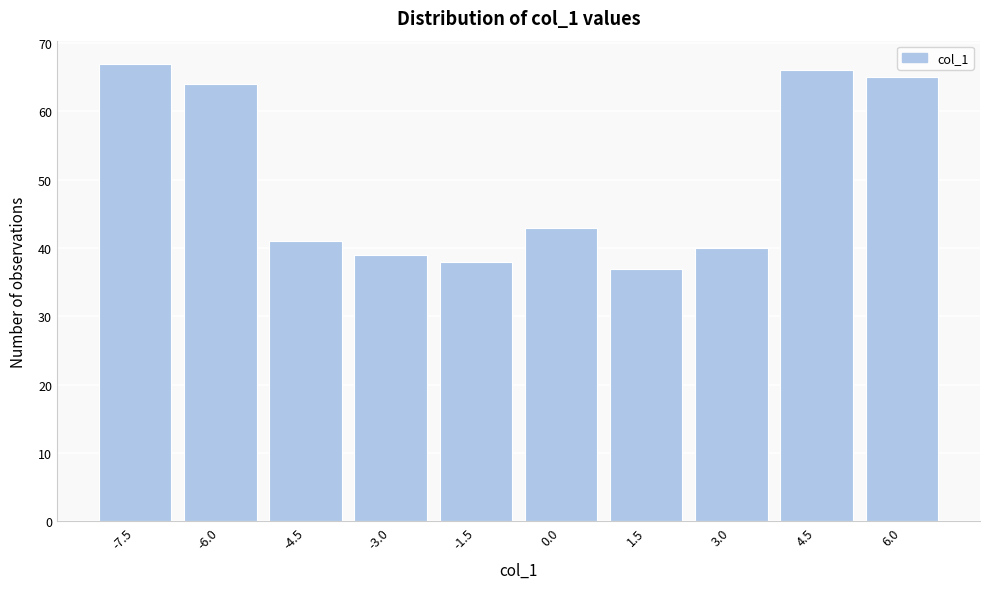

Reading left to right, transcribe all the data shown in this chart.

-7.5=67	-6.0=64	-4.5=41	-3.0=39	-1.5=38	0.0=43	1.5=37	3.0=40	4.5=66	6.0=65